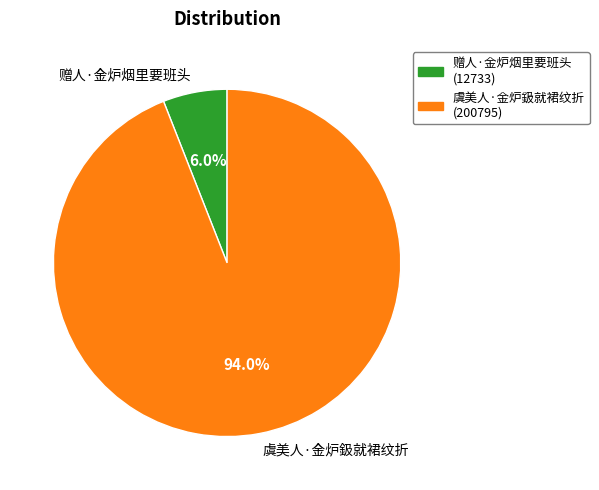

Does any single category account for the majority?

Yes